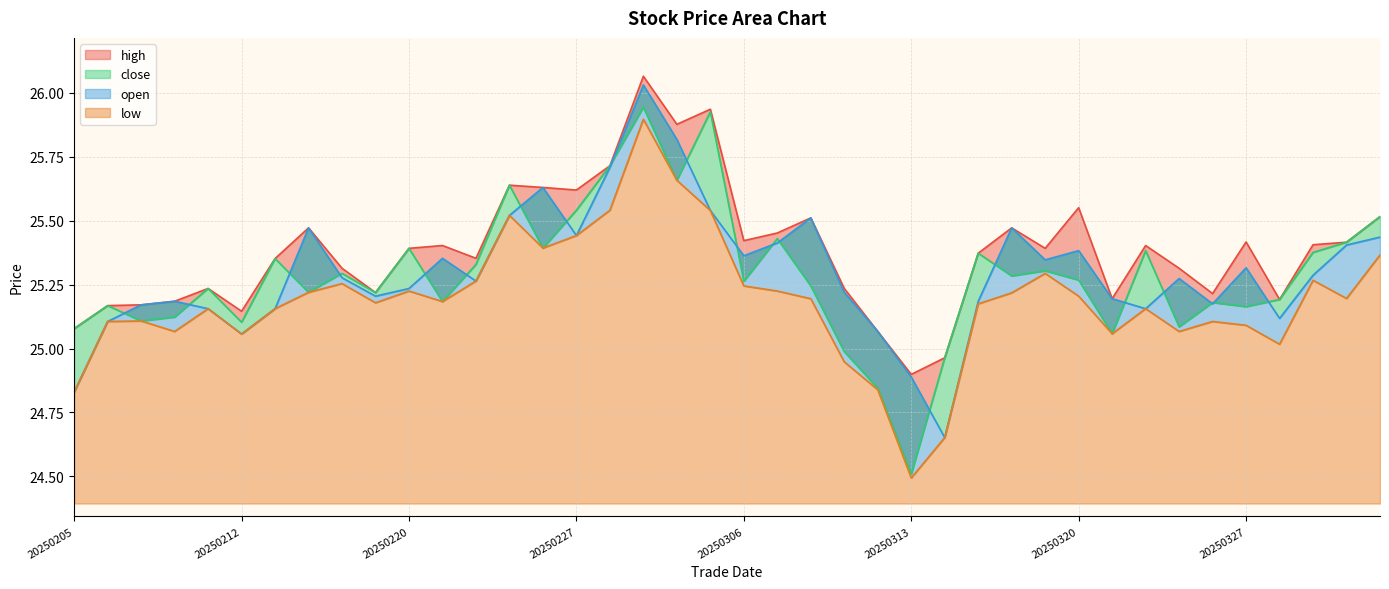

Which label corresponds to the largest value in the chart?

20250303